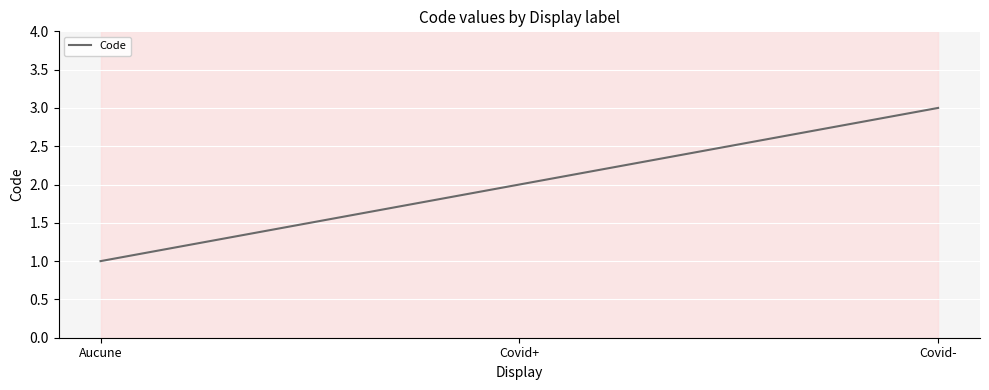

List the labels in order of value, smallest first.

Aucune, Covid+, Covid-